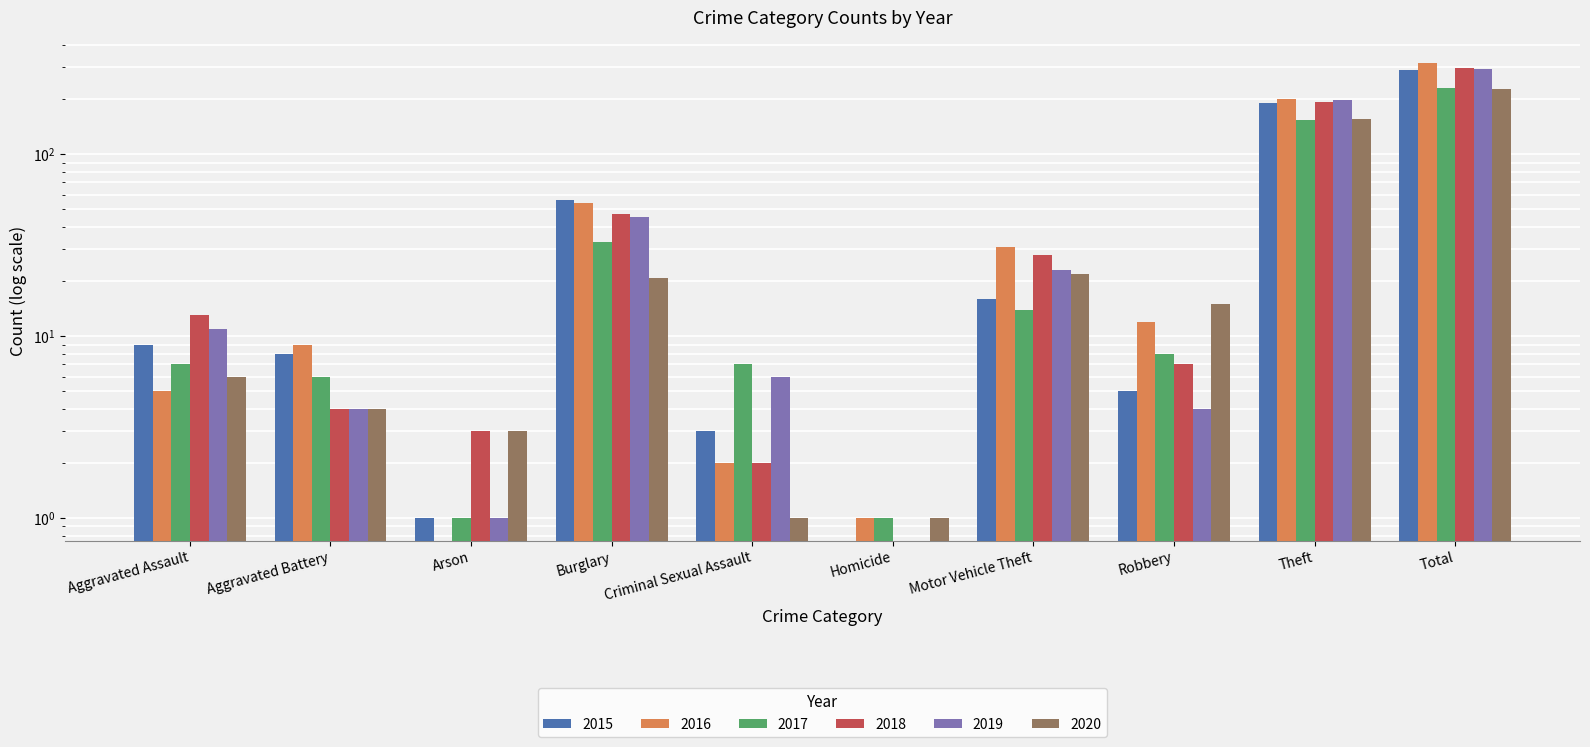

What position from the left is Aggravated Assault?

1